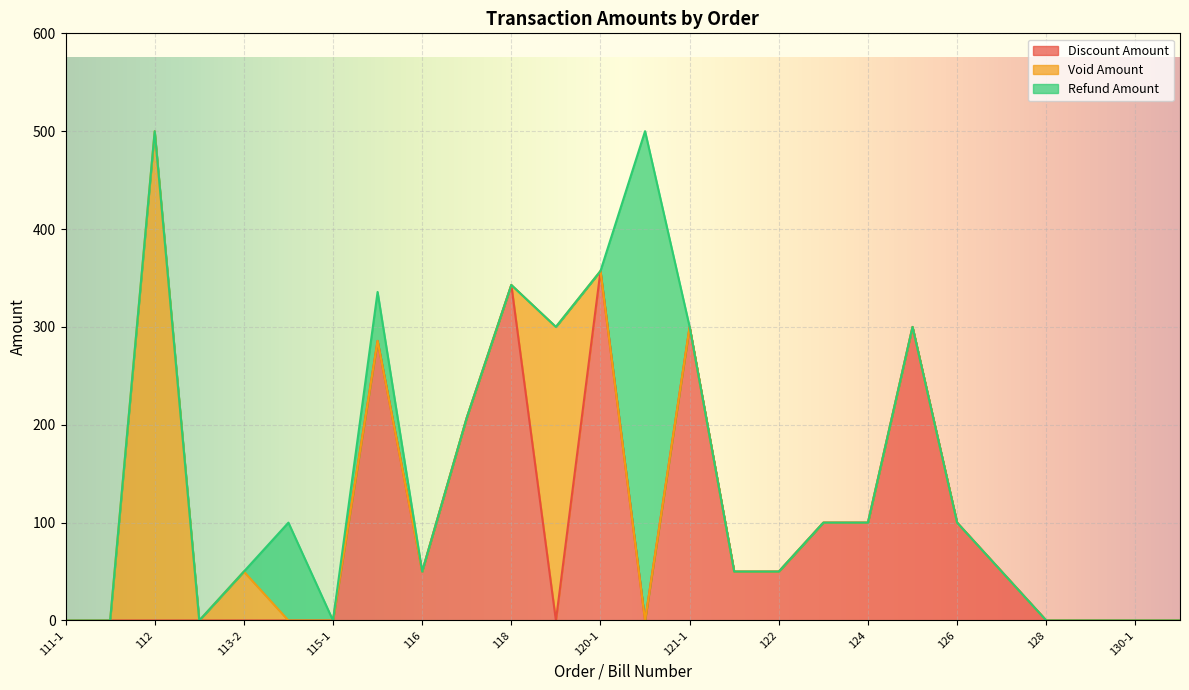

Which series has the largest total across all categories?

Discount Amount